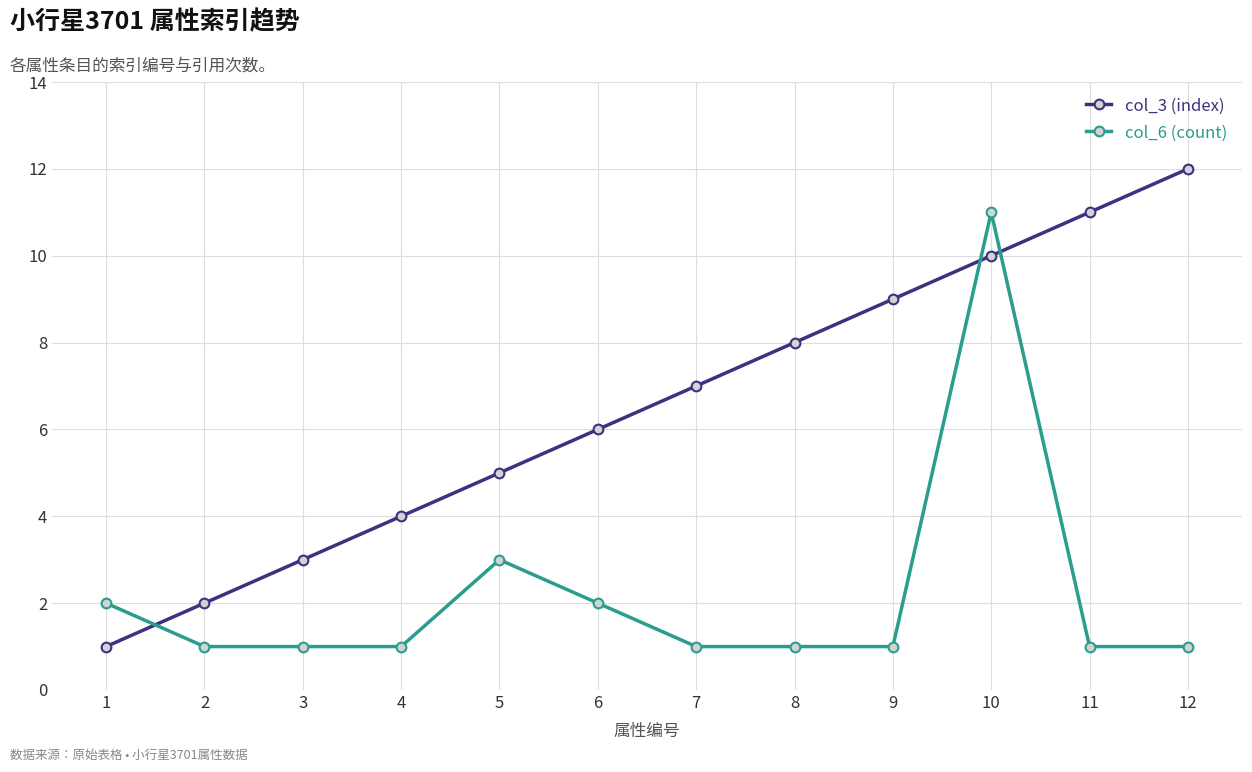

Between 8 and 10, which series saw the biggest shift?

col_6 (count)